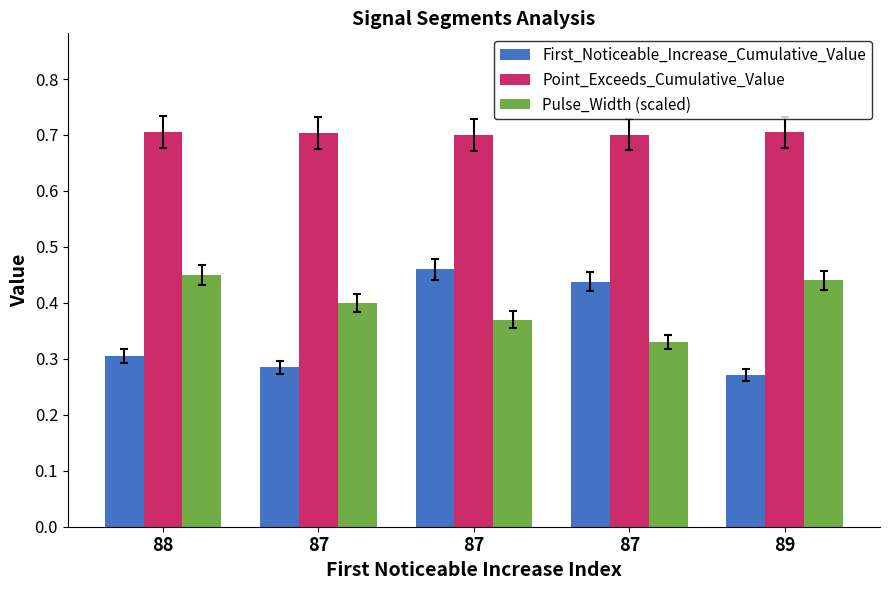

How many categories are shown in the chart?

5